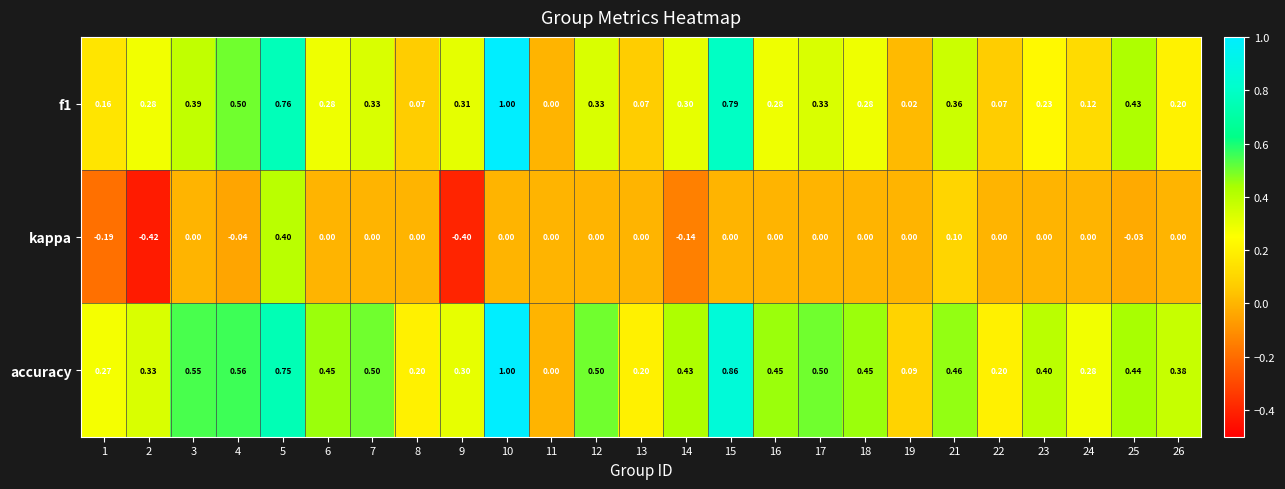

Which series has the largest total across all categories?

accuracy